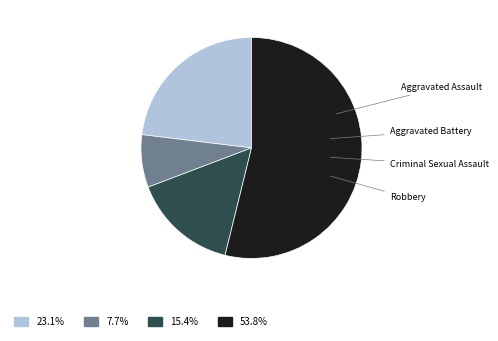

Is there a majority slice in this chart?

Yes